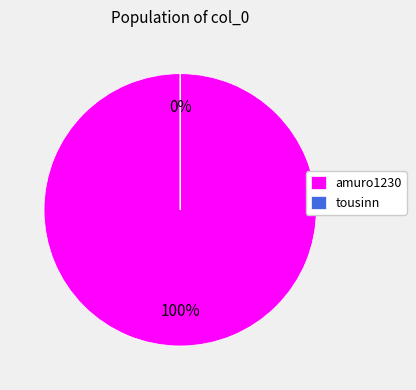

The tousinn slice represents 9% of the pie. True or false?

False